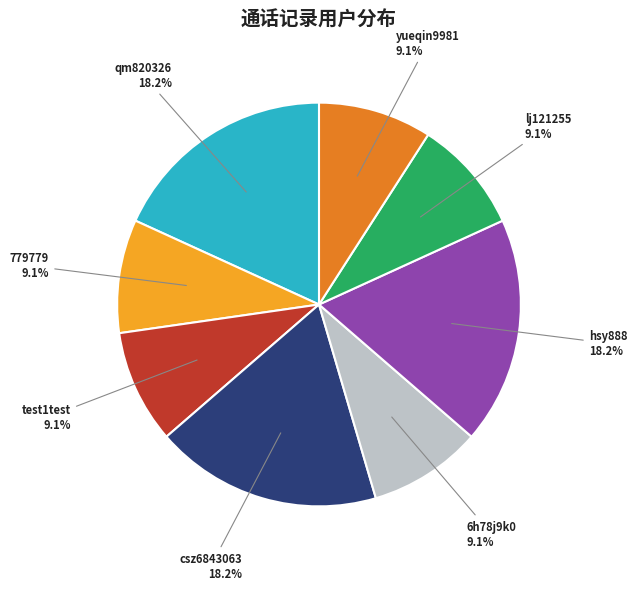

Does any single category account for the majority?

No